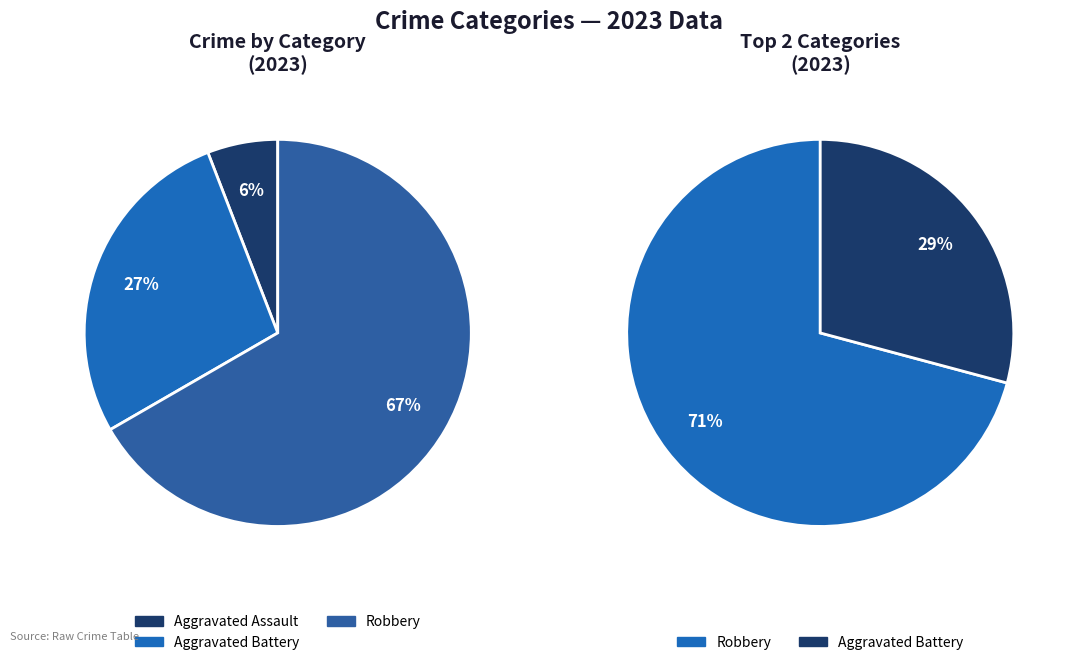

What percentage is NOT represented by Aggravated Battery?

72.5%